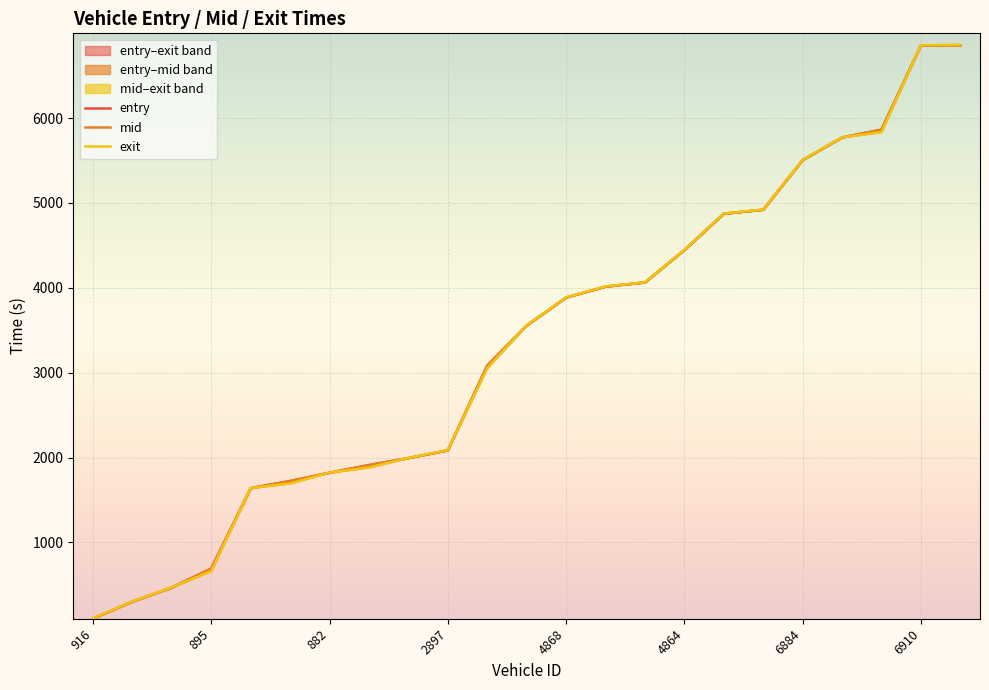

What value does the exit series have at 22?

6860.8